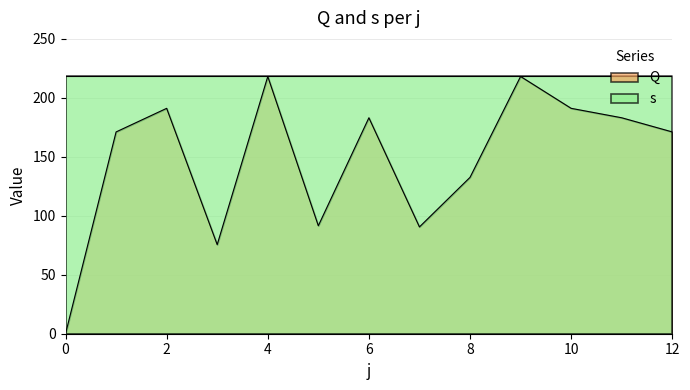

Where is the first local minimum?

3